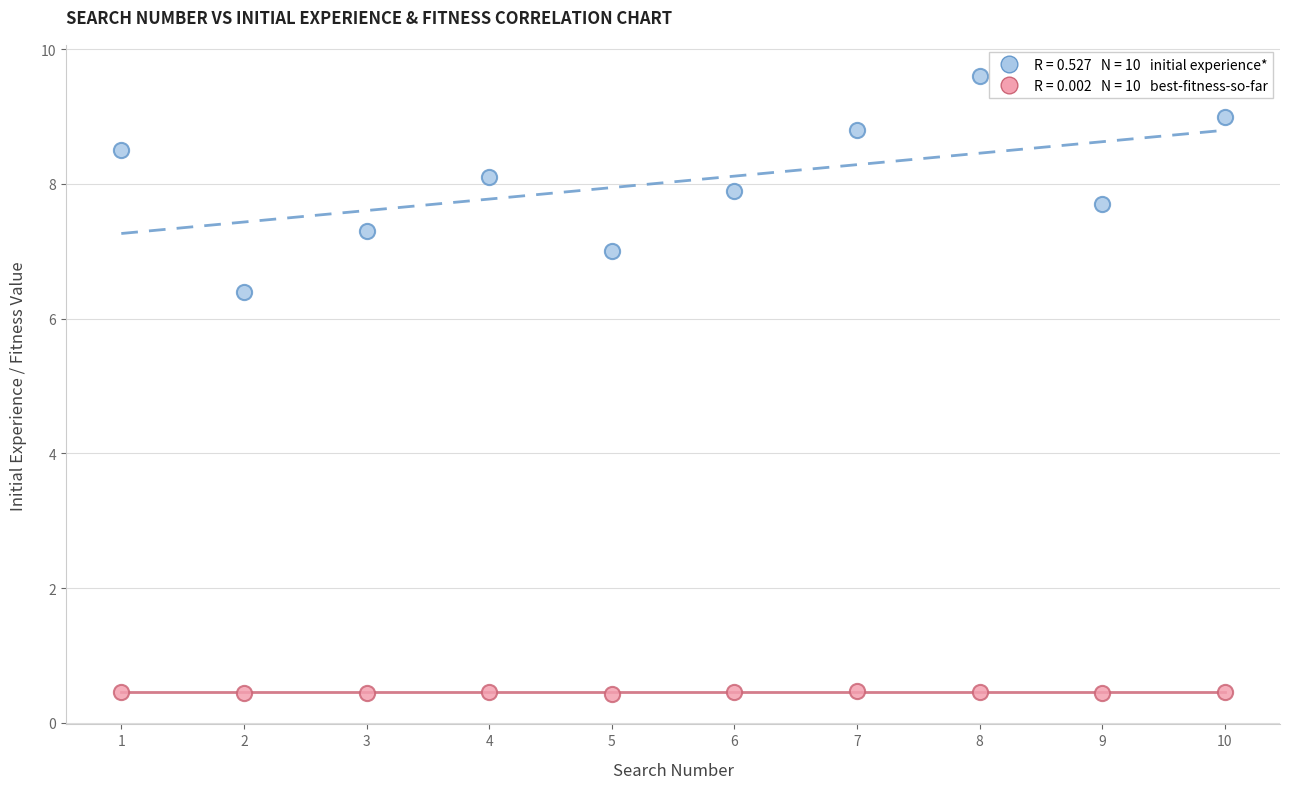

Across all series, what Y value is closest to 5?

6.4